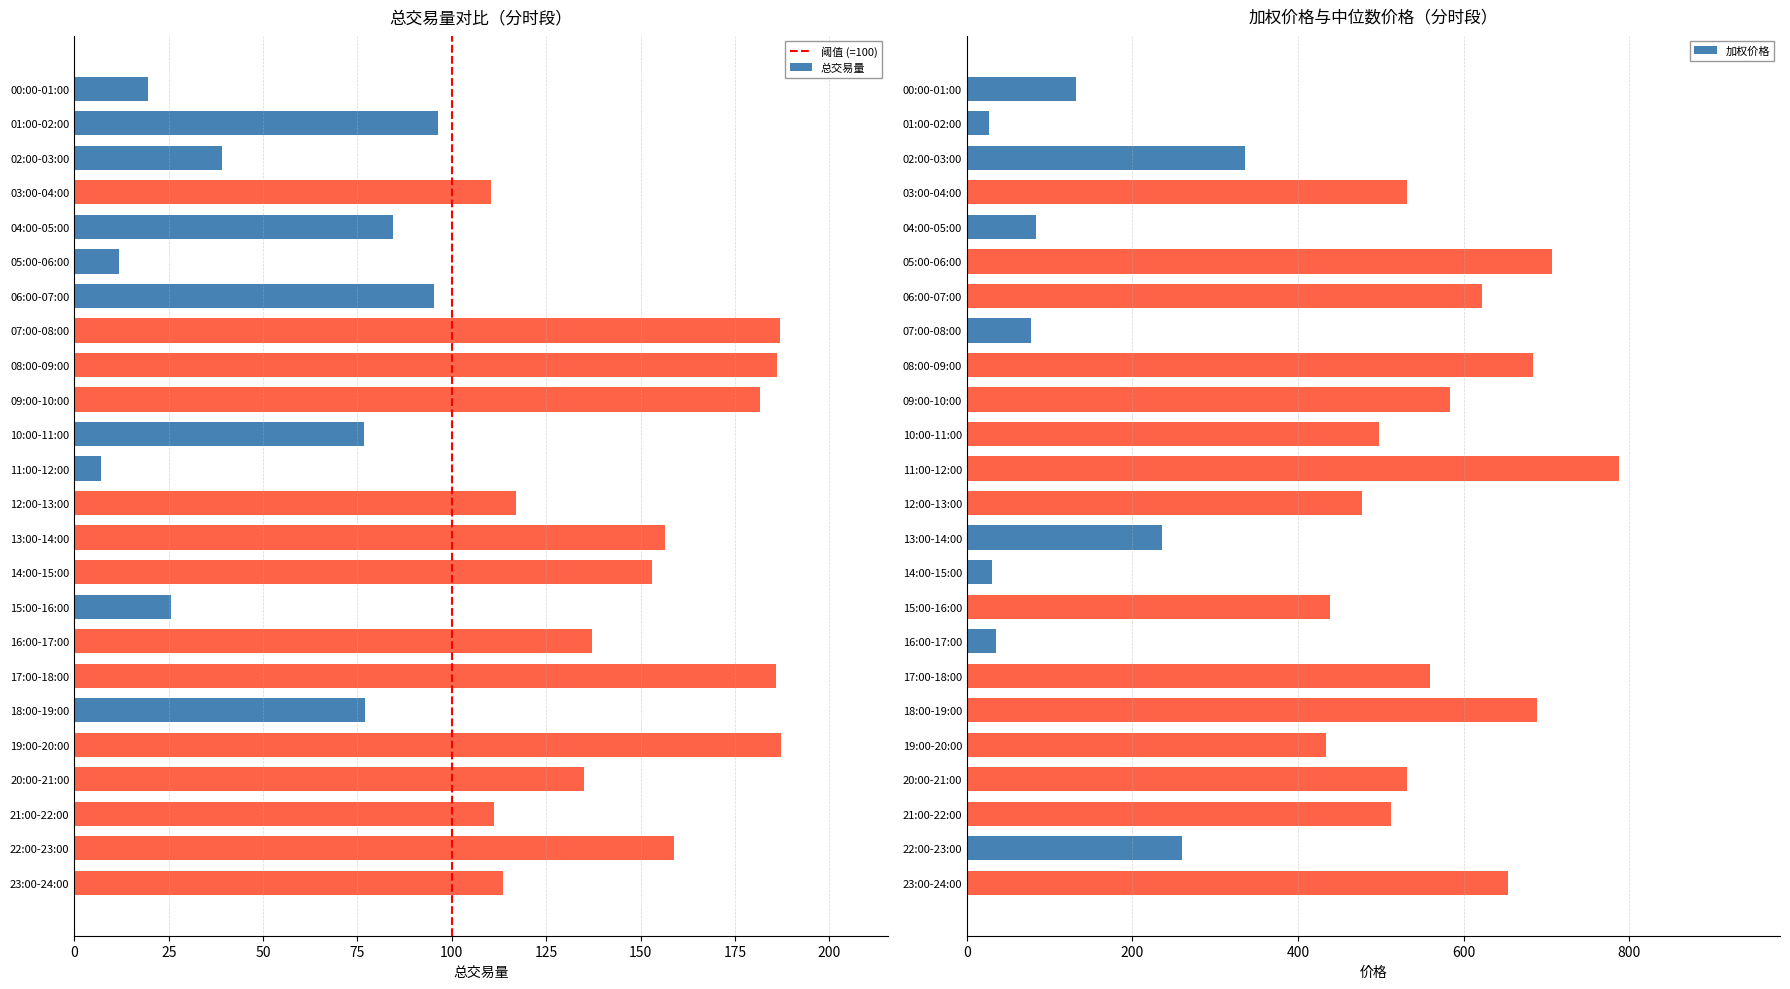

What is the label of the 4th bar from the right?

20:00-21:00